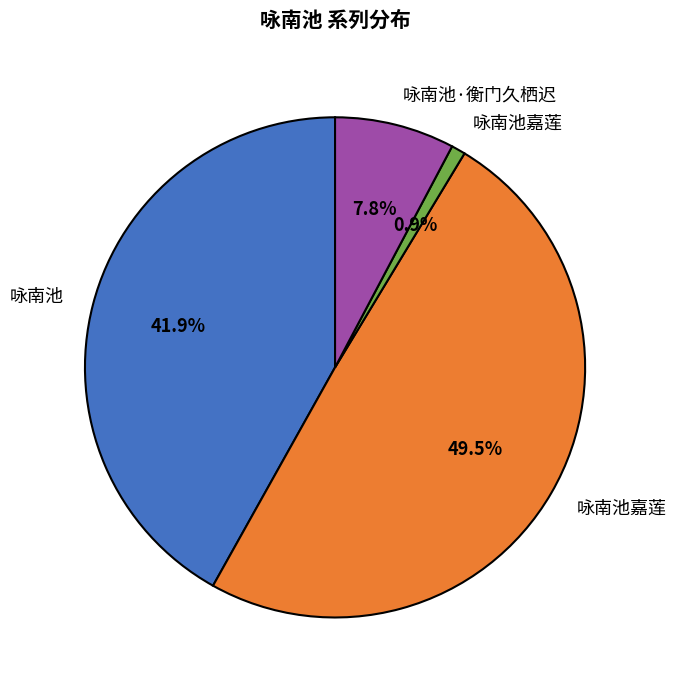

Is there any slice that represents more than half of the pie?

No